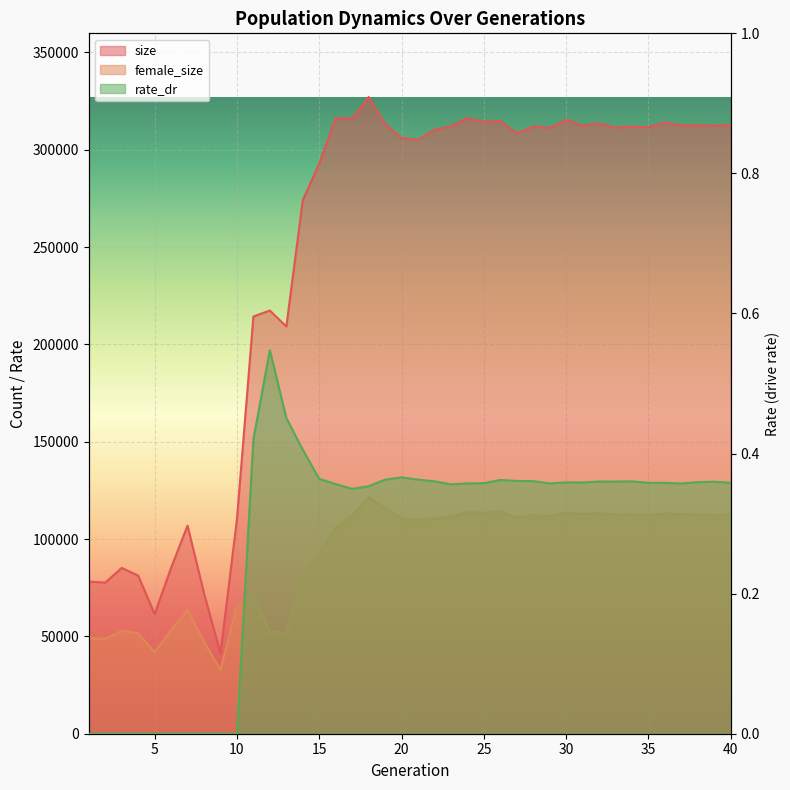

Which series changed the most between 24 and 34?

size